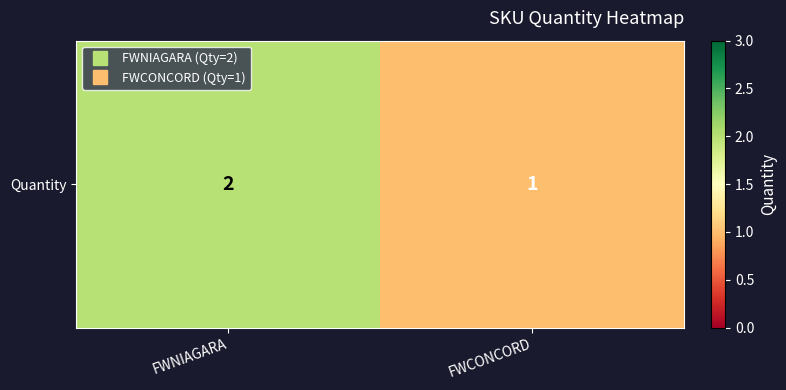

What is the smallest value displayed?

1